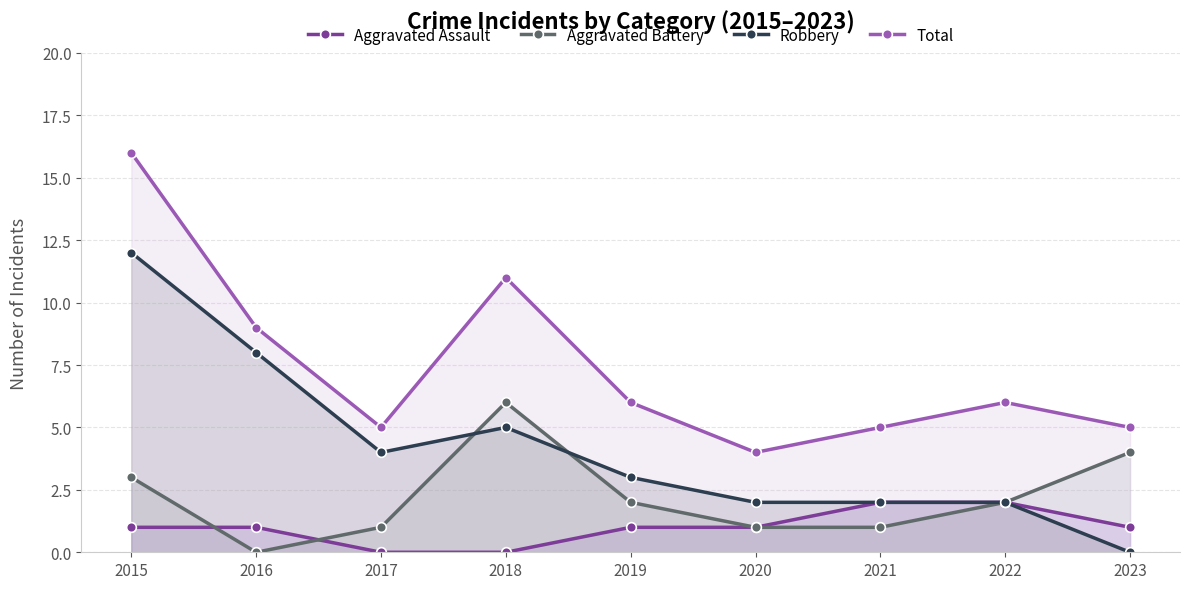

Is it true that Aggravated Battery equals 10 at 2018?

False